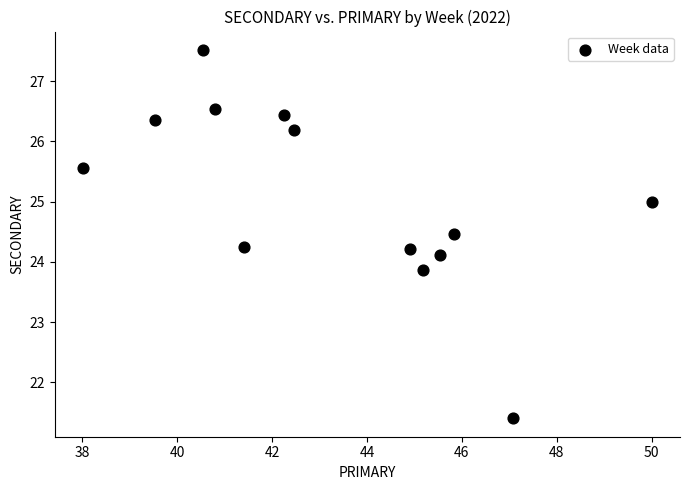

What is the range of Y values (max minus min)?

6.1